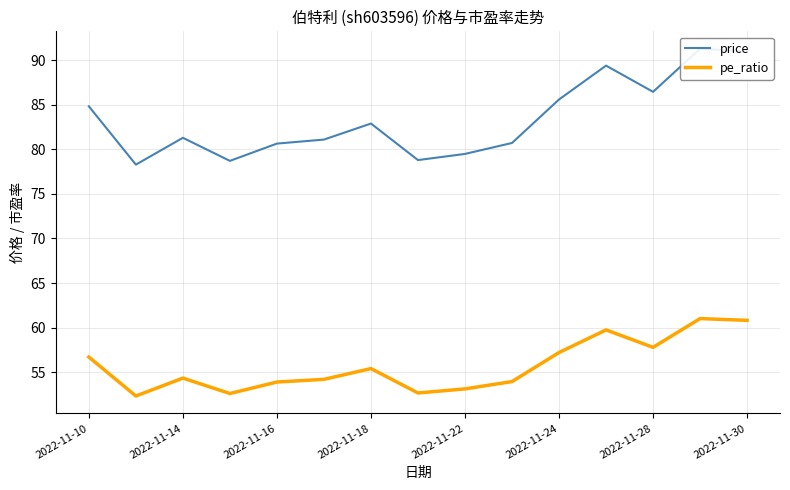

The value of pe_ratio at 2022-11-10 is 32.0. True or false?

False